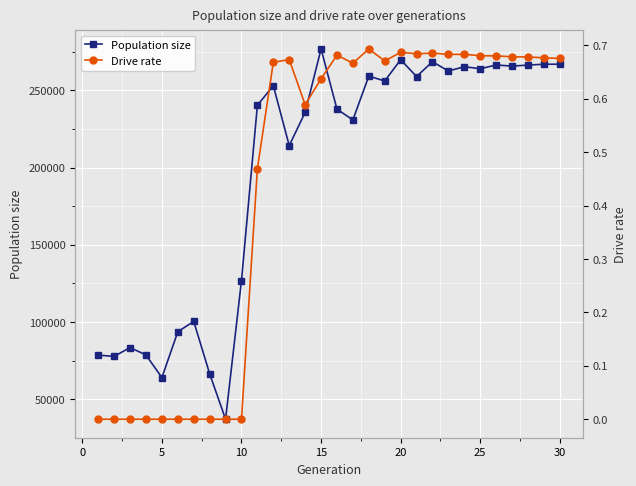

True or false: Population size has more than 1 interior local peaks.

True